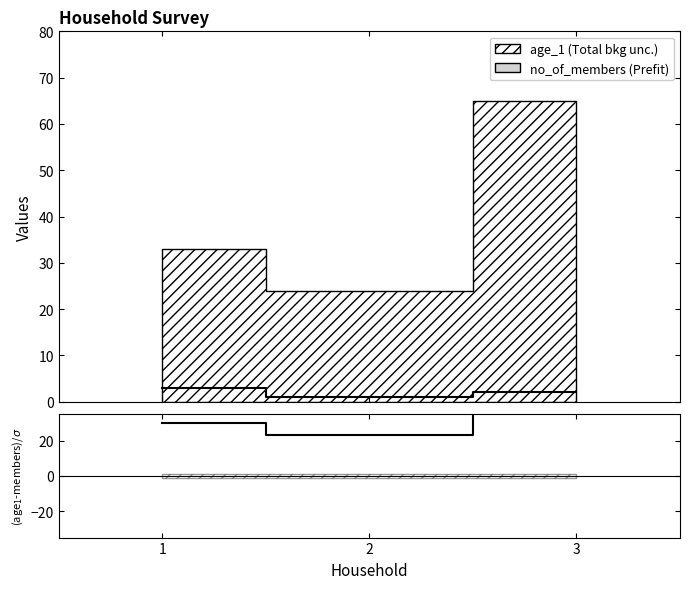

What is the sum of the (age_1 - no_of_members) values at 3 and 2?

86